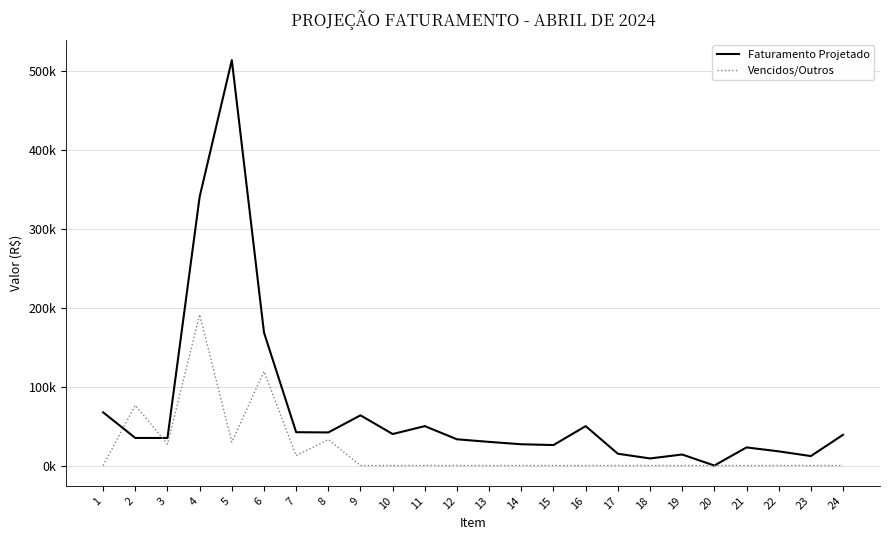

Reading left to right, extract all data points from this chart.

Faturamento Projetado: 1=67500.0	2=35000.0	3=35000.0	4=341000.0	5=514388.0	6=168799.8	7=42300.0	8=42000.0	9=63702.0	10=39976.0	11=50000.0	12=33291.9	13=30000.0	14=27000.0	15=26000.0	16=50000.0	17=15000.0	18=9000.0	19=14000.0	20=0.0	21=23000.0	22=18000.0	23=12000.0	24=39000.0
Vencidos/Outros: 1=0.0	2=76525.7	3=27100.0	4=191666.0	5=29742.0	6=119500.0	7=12612.9	8=33000.0	9=0.0	10=0.0	11=0.0	12=0.0	13=0.0	14=0.0	15=0.0	16=0.0	17=0.0	18=0.0	19=0.0	20=0.0	21=0.0	22=0.0	23=0.0	24=0.0